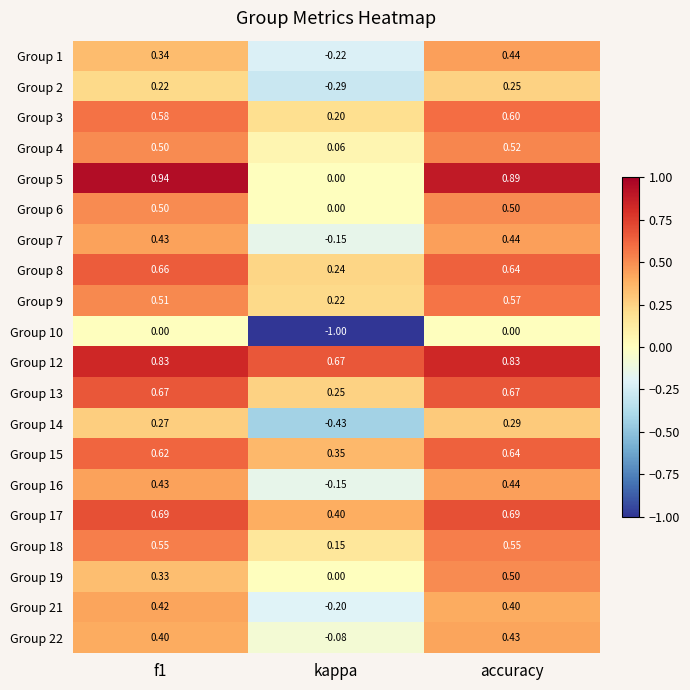

At which category does the chart reach its minimum across all series?

kappa